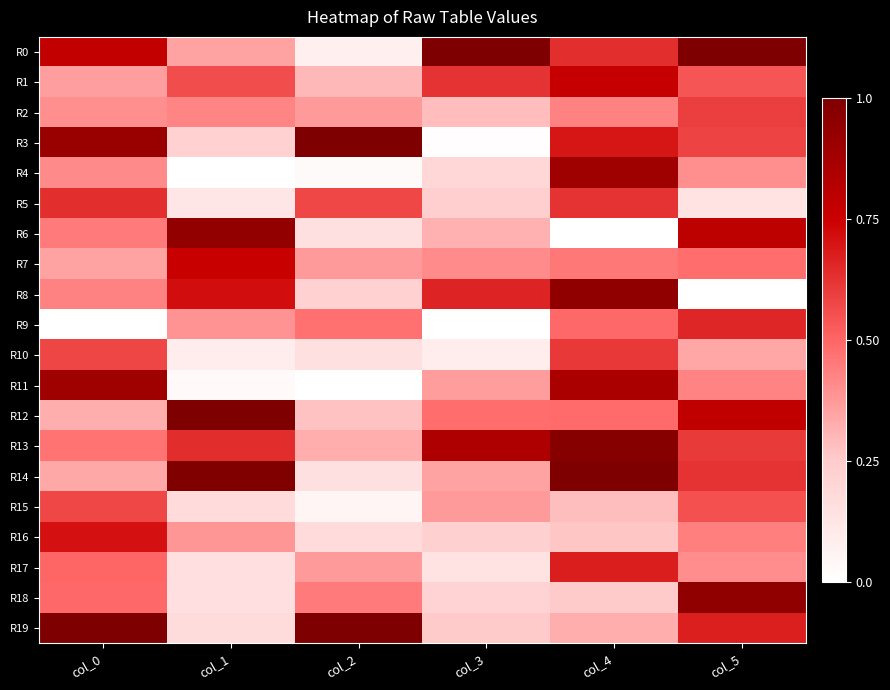

Which series has the widest spread of values?

R3